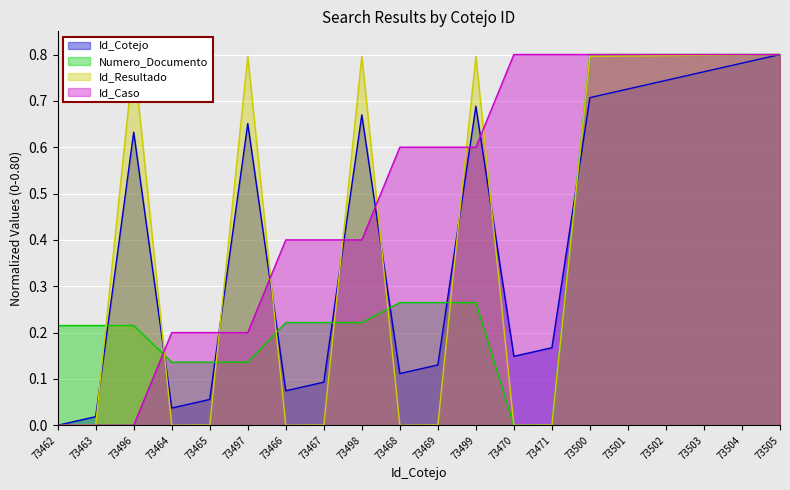

Which series has the largest total across all categories?

Id_Caso